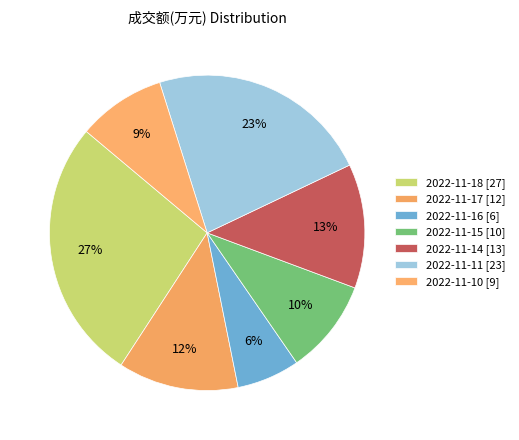

To the nearest percent, what percentage of the pie is 2022-11-18?

27%